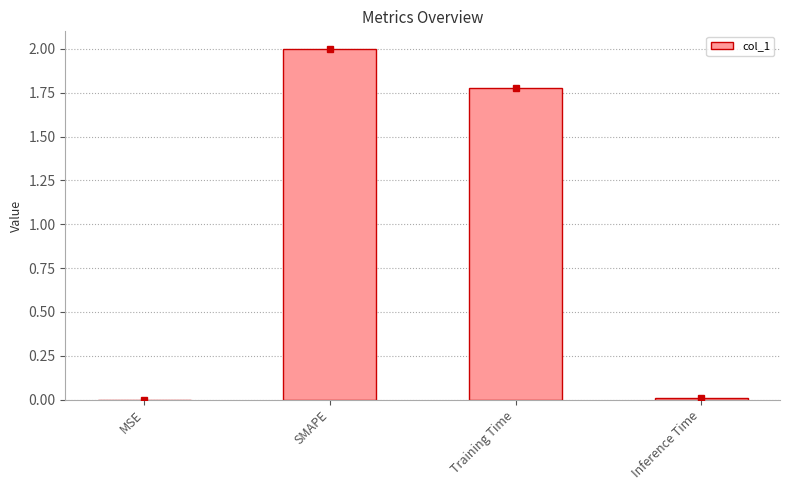

What is the change in value from Training Time to Inference Time?

-1.8